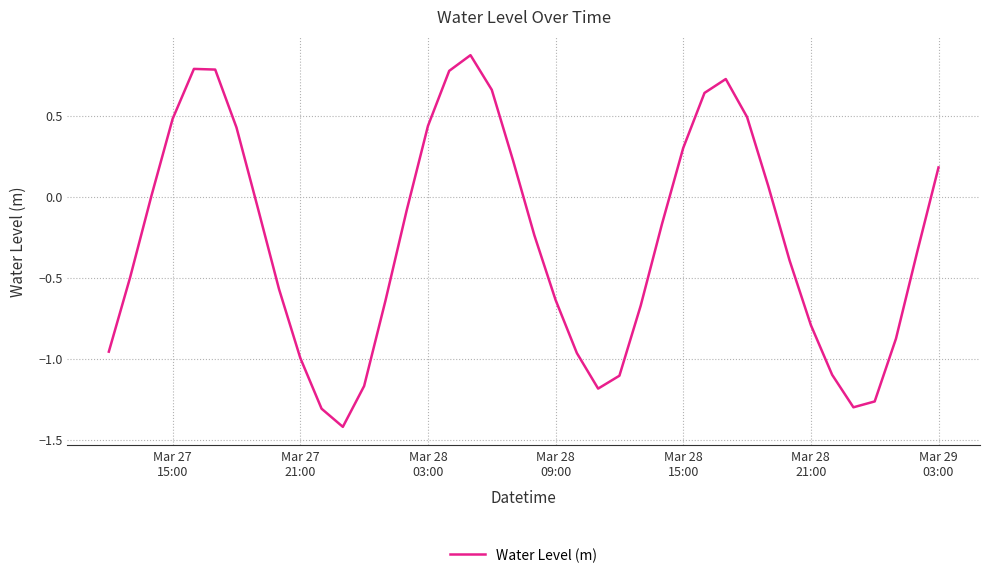

What is the difference between the maximum and minimum values?

2.3